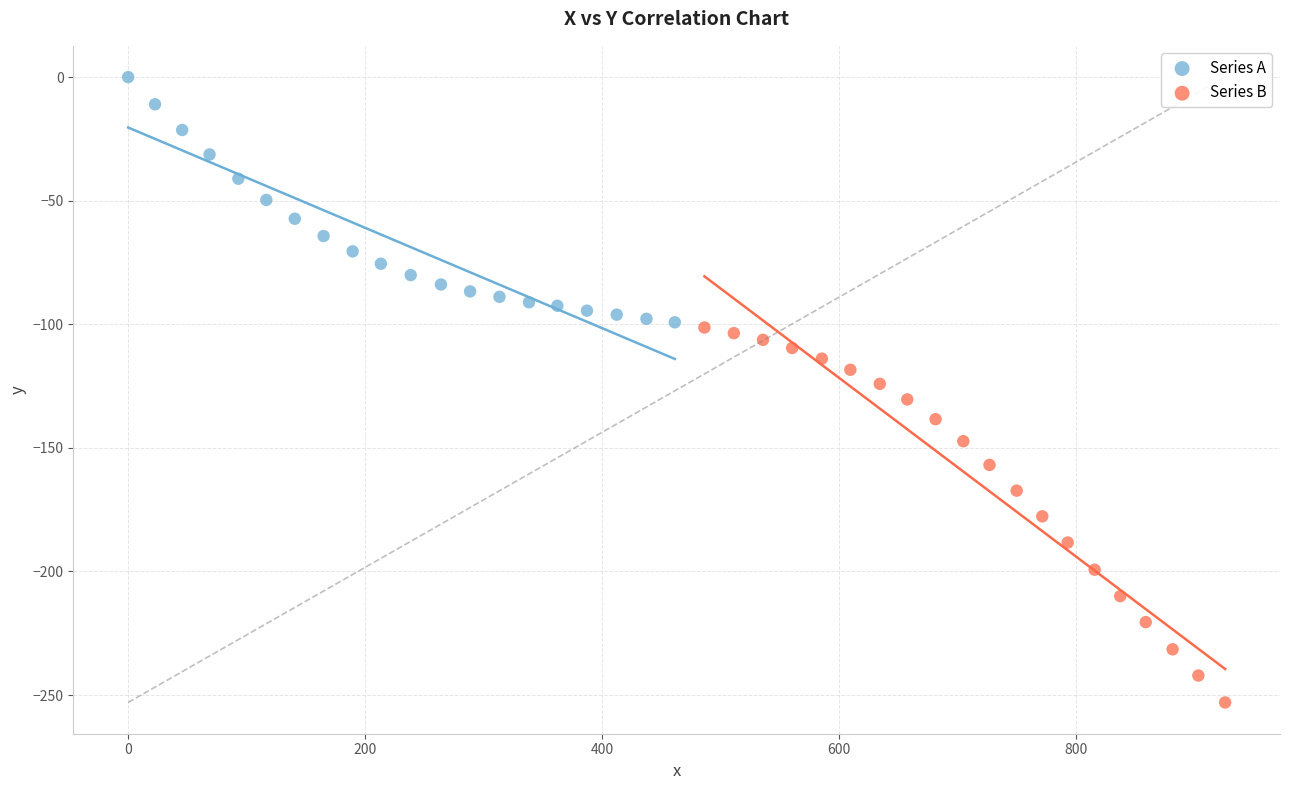

What are all the series names shown in the legend?

Series A, Series B